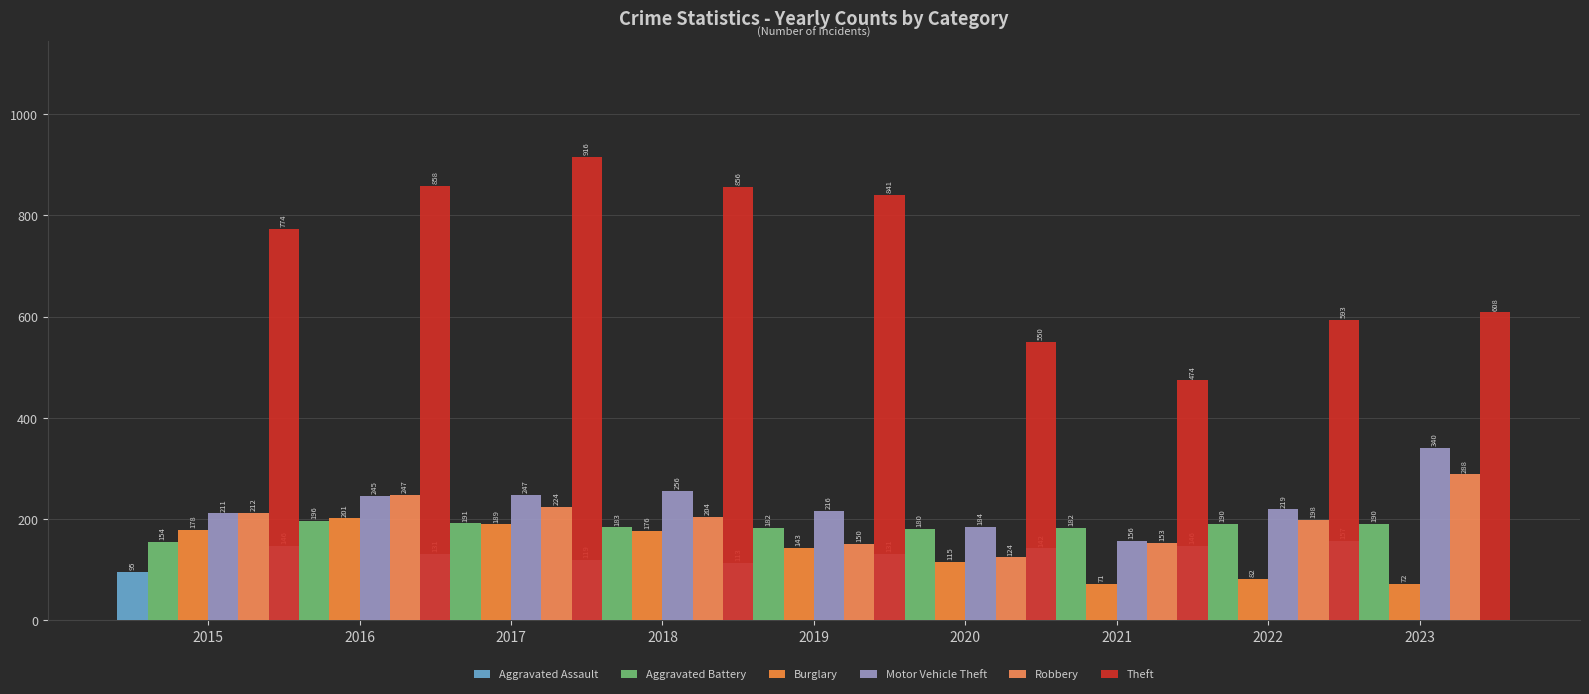

What is the approximate value of Aggravated Assault at 2015, to the nearest 10?

100